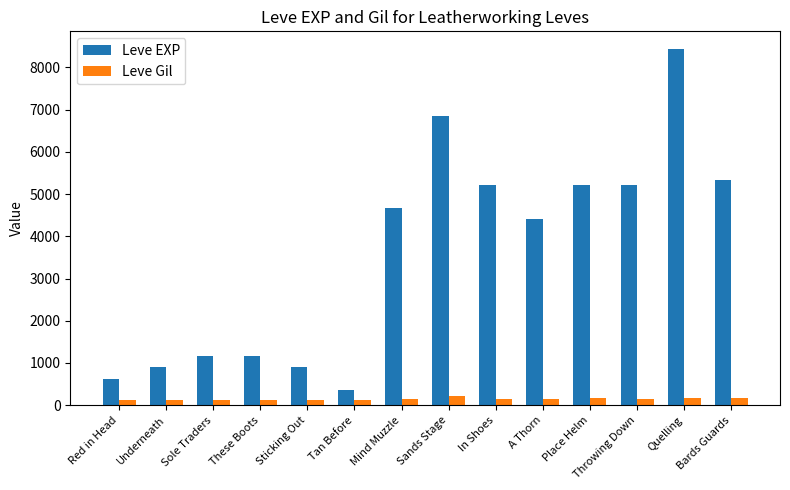

The Leve EXP series shows 4410 at A Thorn. True or false?

True